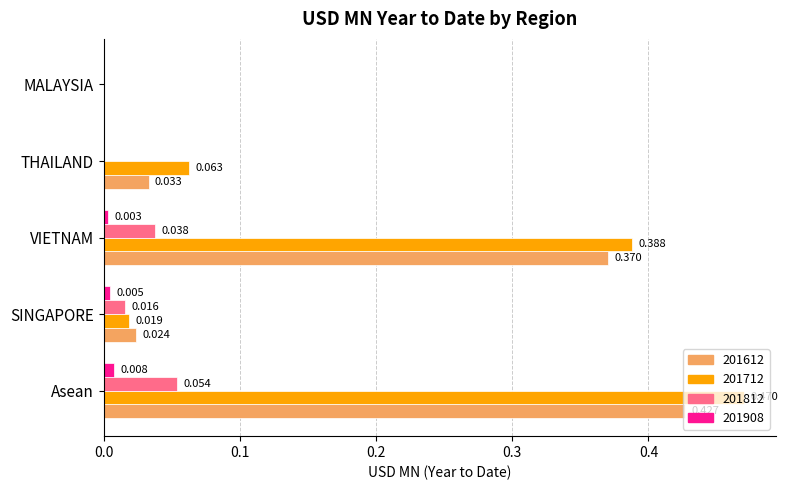

Which category has the highest value across all series?

Asean